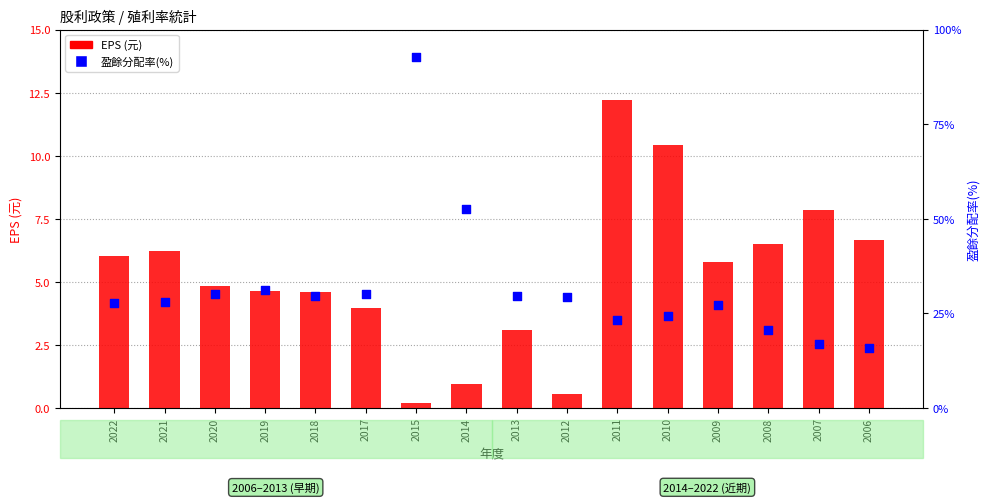

Which series has the largest total across all categories?

盈餘分配率(%)